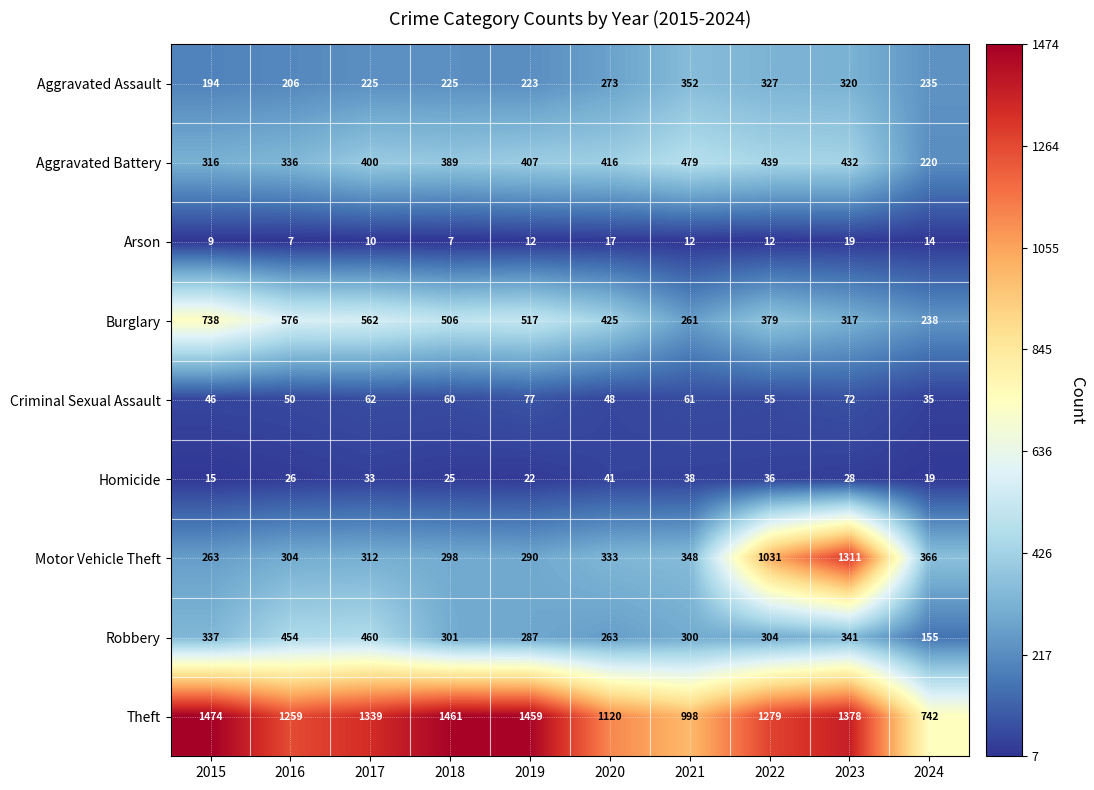

Rank the series by their maximum value, from highest to lowest.

Theft, Motor Vehicle Theft, Burglary, Aggravated Battery, Robbery, Aggravated Assault, Criminal Sexual Assault, Homicide, Arson